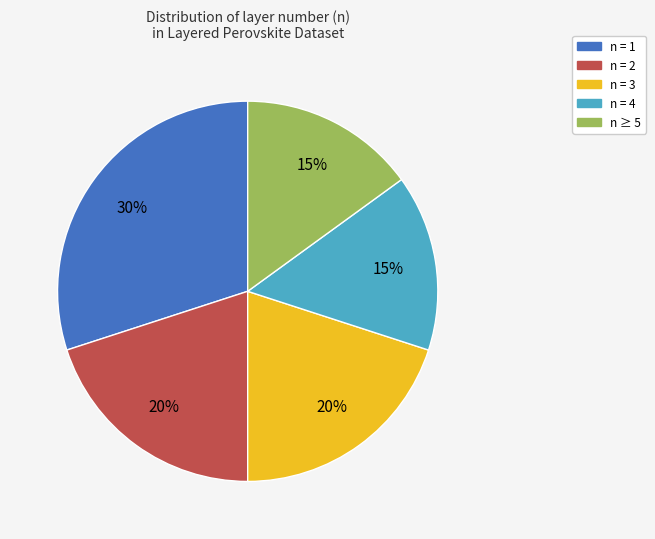

To the nearest percent, what is the average slice percentage?

20%